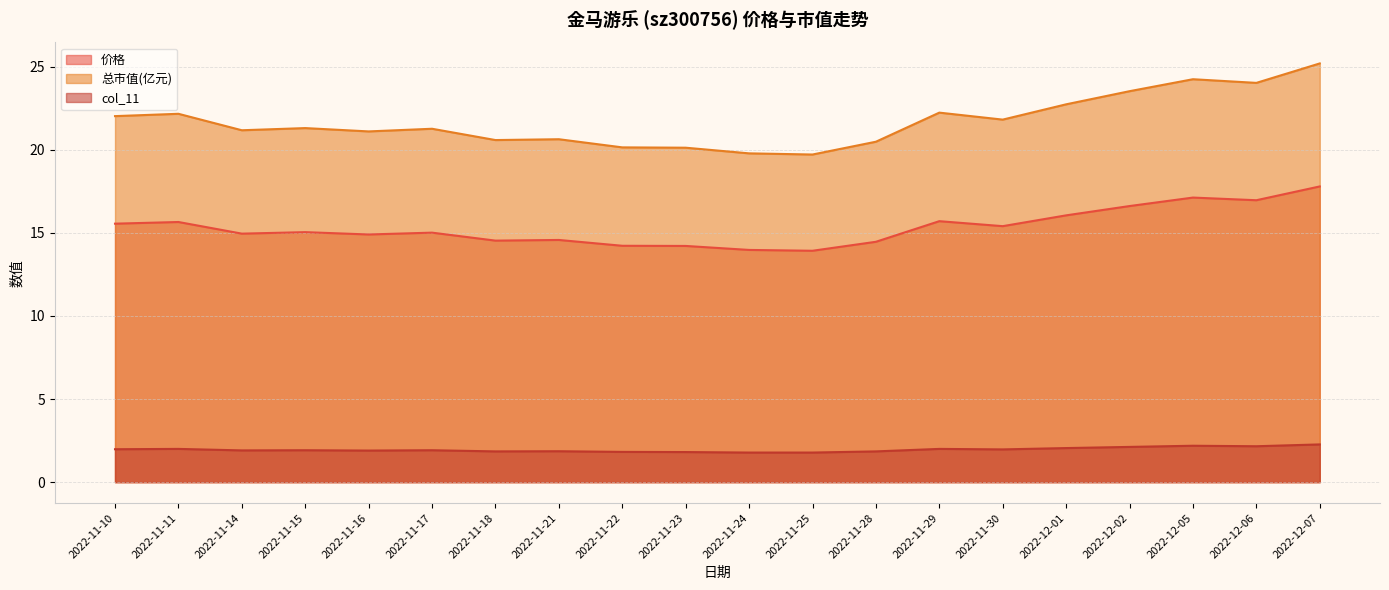

At which label is col_11 closest to 2?

2022-11-11